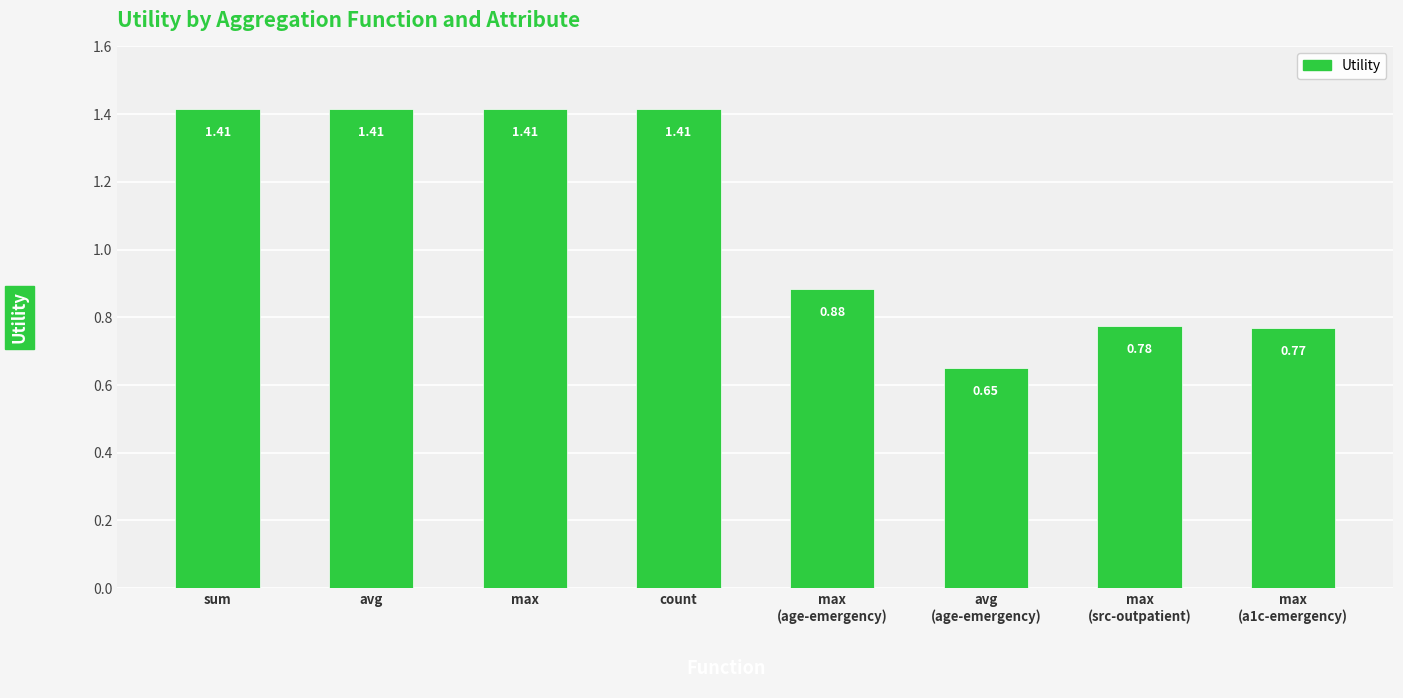

How many bars are there in total?

8